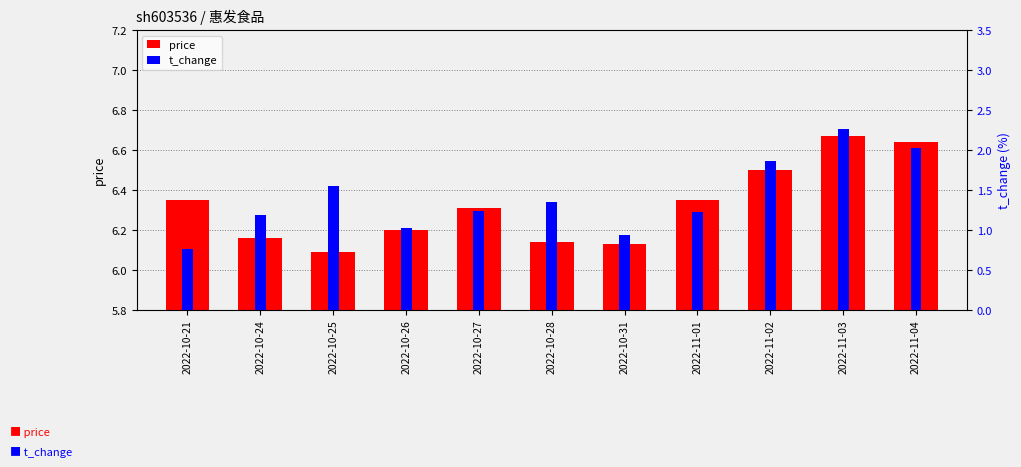

What is the difference between the highest and lowest values at 2022-10-25?

4.5